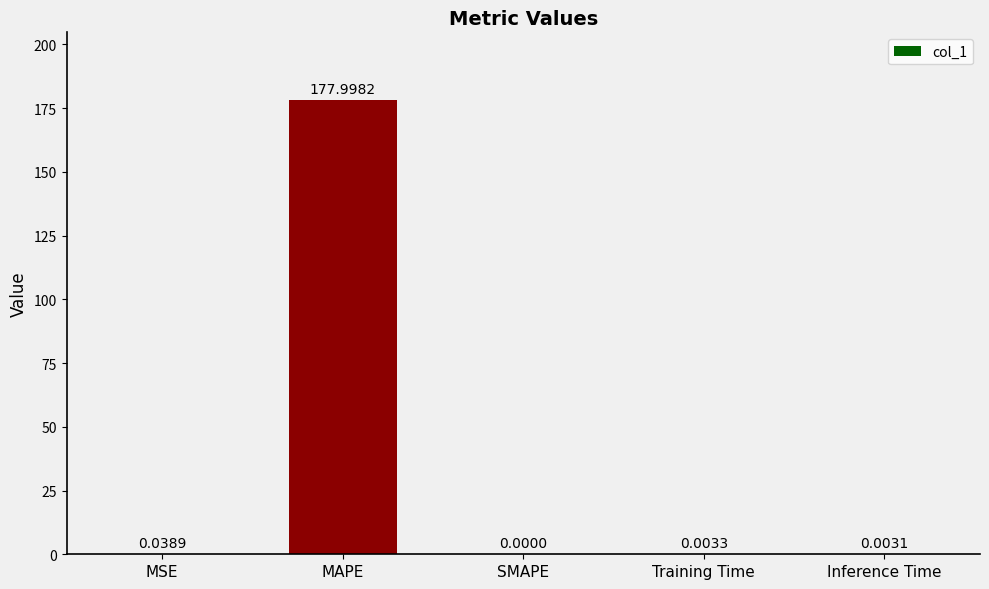

What is the sum of all values?

178.0